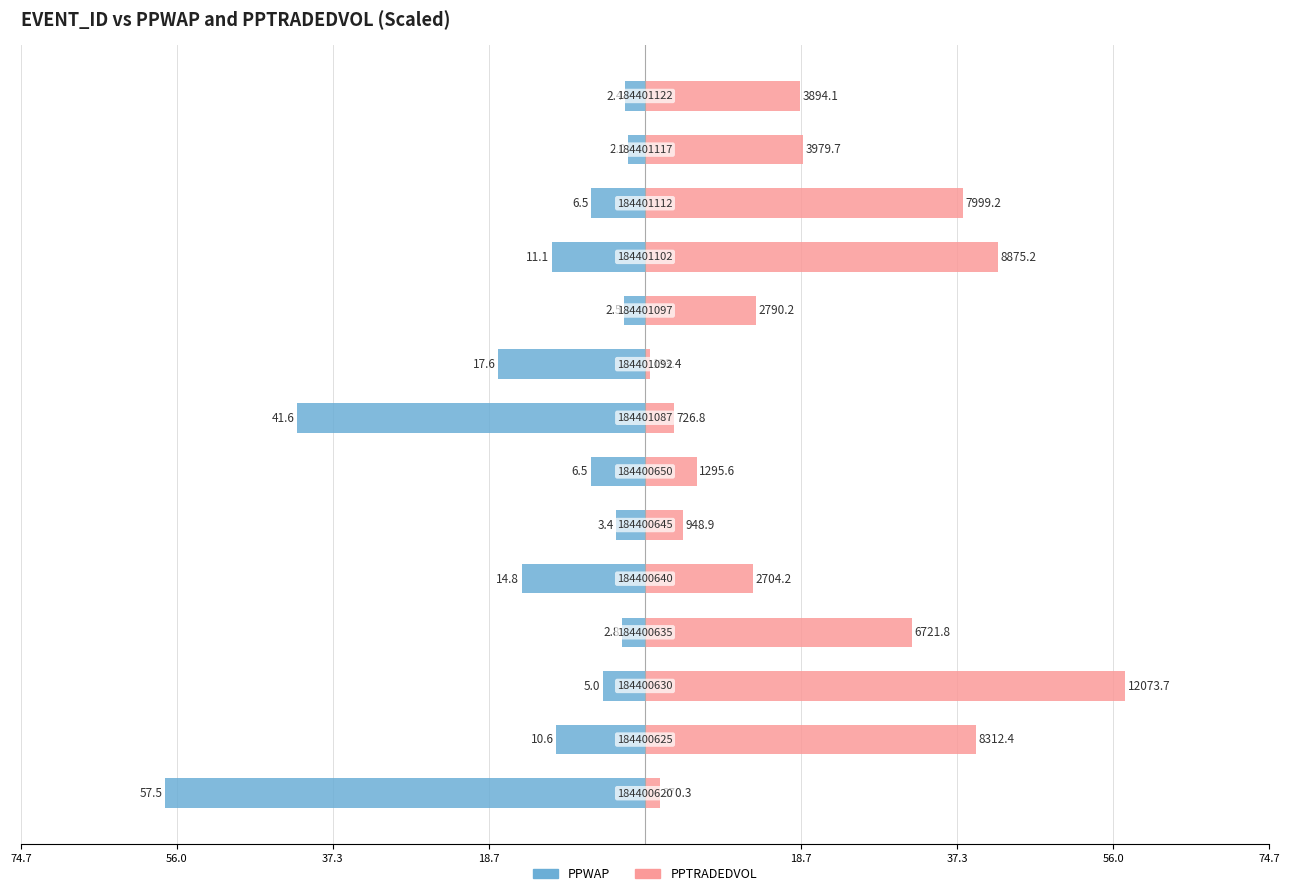

Which series has the widest spread of values?

PPTRADEDVOL